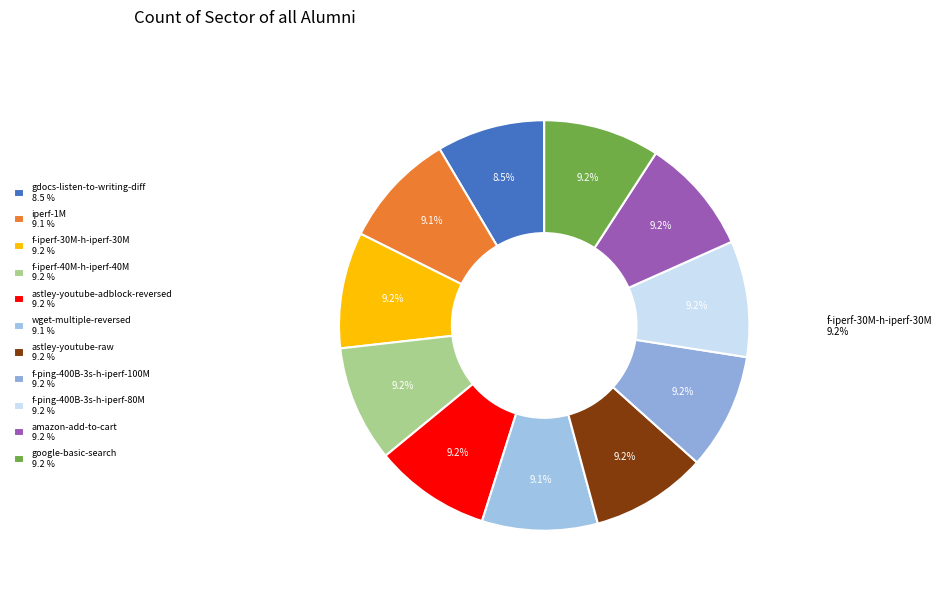

True or false: amazon-add-to-cart accounts for 1% of the total.

False